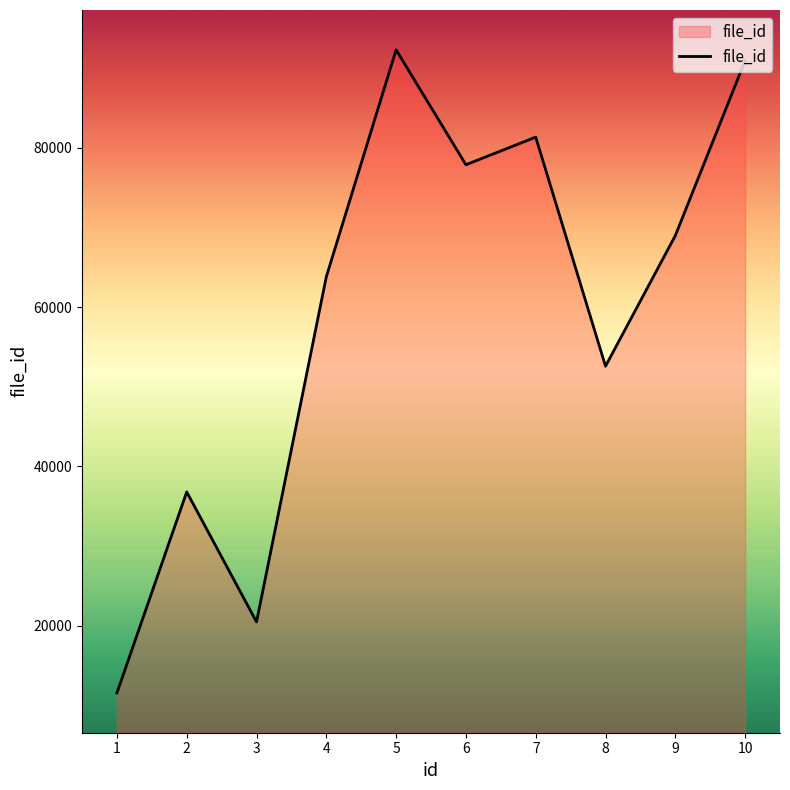

How many series are shown in this chart?

1